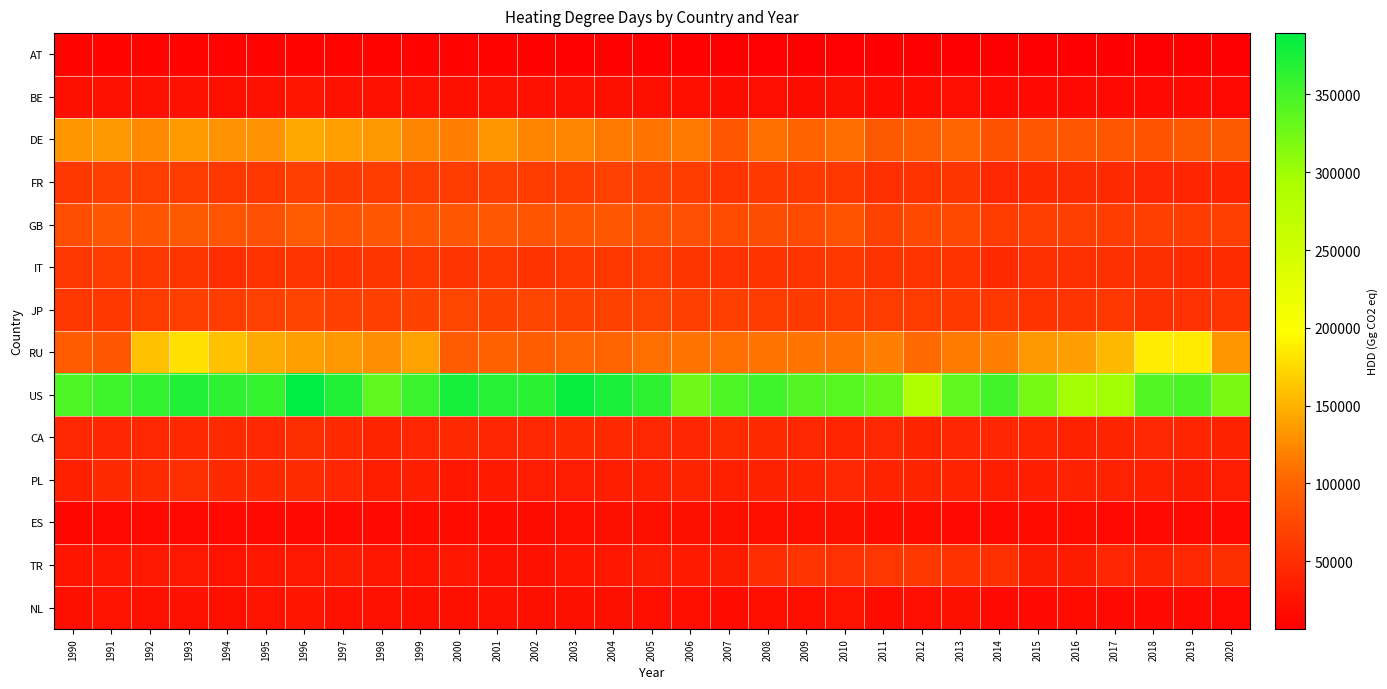

Reading left to right, transcribe all the data shown in this chart.

AT: 1990=10567.9	1991=11685.6	1992=10712.5	1993=10570.5	1994=9824.7	1995=10446.4	1996=11212.6	1997=9648.5	1998=9879.3	1999=9952.2	2000=9559.0	2001=9764.9	2002=9208.0	2003=9297.8	2004=9011.0	2005=9284.3	2006=8956.1	2007=7971.8	2008=8124.6	2009=7829.5	2010=8559.3	2011=7469.0	2012=7218.8	2013=7462.3	2014=6539.8	2015=6902.6	2016=7207.2	2017=7176.3	2018=6484.1	2019=6695.4	2020=6727.9
BE: 1990=20757.4	1991=22480.2	1992=22362.2	1993=22310.0	1994=21396.6	1995=22618.4	1996=26712.6	1997=23125.1	1998=23459.4	1999=22564.7	2000=21323.8	2001=23318.3	2002=22894.5	2003=23209.2	2004=21689.7	2005=21282.9	2006=20339.6	2007=18644.1	2008=19722.8	2009=18703.0	2010=20789.5	2011=17084.1	2012=17712.2	2013=19344.3	2014=15925.7	2015=16775.4	2016=16636.1	2017=16456.0	2018=16254.1	2019=15646.6	2020=14715.4
DE: 1990=131889.3	1991=133744.5	1992=125160.7	1993=135608.1	1994=129913.7	1995=130305.0	1996=143649.2	1997=139581.2	1998=133111.4	1999=120965.0	2000=118916.5	2001=132398.5	2002=122297.8	2003=122901.3	2004=113983.4	2005=111993.2	2006=114499.9	2007=89332.1	2008=108213.0	2009=99854.4	2010=107035.3	2011=90989.1	2012=95094.7	2013=101145.8	2014=83614.6	2015=87957.1	2016=89381.1	2017=87759.8	2018=85723.3	2019=90567.7	2020=90846.8
FR: 1990=59118.1	1991=66687.9	1992=65527.7	1993=63621.6	1994=59721.6	1995=59309.7	1996=65497.3	1997=61264.3	1998=63446.3	1999=64238.1	2000=61941.5	2001=65697.7	2002=62895.4	2003=64035.8	2004=67650.9	2005=66610.3	2006=63689.5	2007=55963.0	2008=61052.7	2009=60990.2	2010=58771.9	2011=51265.6	2012=55753.1	2013=57038.7	2014=44415.0	2015=46492.9	2016=47653.3	2017=46563.5	2018=43073.3	2019=41764.0	2020=40006.6
GB: 1990=80312.1	1991=89222.1	1992=86383.4	1993=90568.2	1994=86124.5	1995=81445.1	1996=92723.0	1997=85594.7	1998=87483.0	1999=87228.0	2000=87322.0	2001=89537.4	2002=85997.8	2003=86693.0	2004=88279.8	2005=83716.0	2006=81093.4	2007=77527.6	2008=79416.1	2009=76178.0	2010=85743.8	2011=68443.2	2012=74862.6	2013=75722.1	2014=63096.4	2015=65665.5	2016=67005.3	2017=64778.1	2018=67040.1	2019=64442.0	2020=65333.1
IT: 1990=57780.4	1991=62655.7	1992=58145.2	1993=57146.4	1994=49332.6	1995=54952.2	1996=56171.9	1997=53999.5	1998=57045.5	1999=59526.6	2000=56122.1	2001=59265.1	2002=55728.6	2003=58821.6	2004=60139.1	2005=62878.1	2006=57314.4	2007=53122.9	2008=54785.1	2009=56271.7	2010=59299.7	2011=55145.2	2012=55853.2	2013=55200.3	2014=46234.3	2015=51567.1	2016=51809.8	2017=51762.5	2018=49900.8	2019=48217.2	2020=47433.2
JP: 1990=58425.6	1991=59559.6	1992=62496.5	1993=65931.5	1994=64108.9	1995=67765.2	1996=70185.9	1997=67017.1	1998=67056.1	1999=68869.8	2000=72527.5	2001=68835.8	2002=71631.8	2003=68188.4	2004=68287.3	2005=70689.2	2006=66393.3	2007=65668.3	2008=61951.2	2009=61597.2	2010=64476.8	2011=62795.0	2012=62878.3	2013=60558.7	2014=58242.4	2015=55608.5	2016=55931.6	2017=59494.6	2018=52358.7	2019=53565.7	2020=56021.8
RU: 1990=93323.7	1991=89286.3	1992=158364.3	1993=179067.5	1994=159271.2	1995=145390.9	1996=138132.4	1997=133733.3	1998=128032.2	1999=140062.1	2000=92968.5	2001=97025.5	2002=94642.8	2003=101470.3	2004=101087.3	2005=107526.3	2006=111511.9	2007=107479.0	2008=111782.9	2009=112573.3	2010=111198.3	2011=119426.8	2012=104593.3	2013=116191.8	2014=118292.2	2015=133234.9	2016=137453.7	2017=154313.3	2018=186004.1	2019=185251.3	2020=132777.9
US: 1990=344863.7	1991=354236.0	1992=360768.3	1993=372158.8	1994=362796.9	1995=358833.9	1996=389450.0	1997=370030.8	1998=336039.5	1999=355523.7	2000=376622.9	2001=367548.5	2002=365633.7	2003=384919.3	2004=373900.1	2005=363828.0	2006=326084.9	2007=345928.8	2008=353017.6	2009=341785.7	2010=340403.3	2011=331630.1	2012=286965.5	2013=334962.5	2014=352517.9	2015=322647.3	2016=297448.4	2017=297952.7	2018=343712.7	2019=347077.7	2020=320714.2
CA: 1990=44004.6	1991=42515.5	1992=43808.5	1993=45798.3	1994=46541.4	1995=45291.8	1996=50121.6	1997=46861.9	1998=41277.0	1999=43080.0	2000=45434.4	2001=42489.2	2002=44566.8	2003=46800.3	2004=45380.2	2005=44587.4	2006=42459.2	2007=46964.6	2008=46326.3	2009=44456.3	2010=41754.4	2011=44879.1	2012=41378.4	2013=43057.6	2014=42741.7	2015=42101.3	2016=39049.8	2017=41455.2	2018=45083.0	2019=41922.5	2020=39253.6
PL: 1990=37877.2	1991=46613.6	1992=47858.1	1993=51544.2	1994=45580.6	1995=45690.1	1996=47022.3	1997=42821.0	1998=34645.0	1999=35574.9	2000=29039.5	2001=31805.2	2002=33778.0	2003=33766.5	2004=34552.9	2005=37324.8	2006=41103.1	2007=37592.8	2008=39187.4	2009=40019.9	2010=44878.7	2011=39498.6	2012=41380.7	2013=40303.5	2014=36972.6	2015=36512.4	2016=38836.4	2017=39078.9	2018=37320.6	2019=32464.2	2020=33849.2
ES: 1990=13719.4	1991=15172.8	1992=15329.9	1993=15158.3	1994=15769.3	1995=14823.9	1996=16004.2	1997=15882.6	1998=16291.7	1999=17142.4	2000=17993.5	2001=18313.3	2002=18892.2	2003=20536.4	2004=21677.0	2005=21736.7	2006=21391.1	2007=21297.4	2008=20585.1	2009=20226.3	2010=21592.2	2011=18005.0	2012=17646.9	2013=16907.8	2014=16479.3	2015=17187.2	2016=17201.6	2017=15290.5	2018=15415.2	2019=14896.1	2020=16101.0
TR: 1990=27249.2	1991=28400.8	1992=30575.3	1993=29801.7	1994=25723.8	1995=29506.8	1996=30003.6	1997=32538.4	1998=28811.4	1999=26615.9	2000=28248.3	2001=22291.5	2002=23683.8	2003=26844.5	2004=29472.0	2005=32528.5	2006=31302.2	2007=33367.6	2008=49320.2	2009=56164.0	2010=53277.0	2011=57746.0	2012=58222.7	2013=53767.3	2014=52699.6	2015=32156.8	2016=33360.2	2017=42570.9	2018=38826.3	2019=43729.0	2020=50313.4
NL: 1990=21210.5	1991=24351.3	1992=22401.8	1993=23550.3	1994=22033.0	1995=23904.6	1996=27844.0	1997=23363.9	1998=22221.2	1999=21079.8	2000=21028.8	2001=22304.5	2002=21512.9	2003=22006.3	2004=21034.8	2005=20221.1	2006=20369.9	2007=18185.5	2008=20566.0	2009=20443.9	2010=23767.7	2011=18481.5	2012=19741.7	2013=20942.5	2014=15634.7	2015=16658.9	2016=17344.9	2017=16850.4	2018=16731.0	2019=16149.7	2020=15388.5